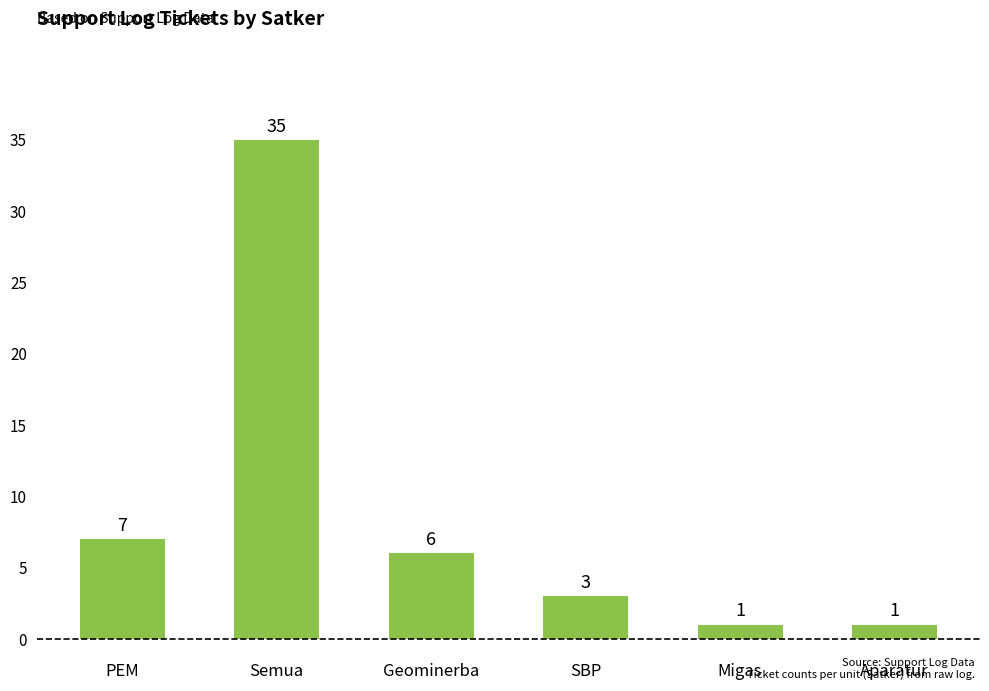

Reading left to right, what are all the values shown in this chart?

7	35	6	3	1	1